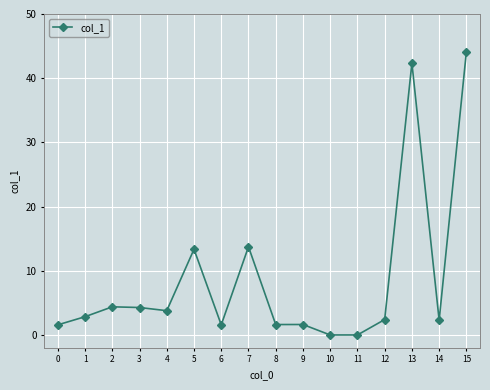

True or false: there are more than 2 points higher than both neighbors.

True